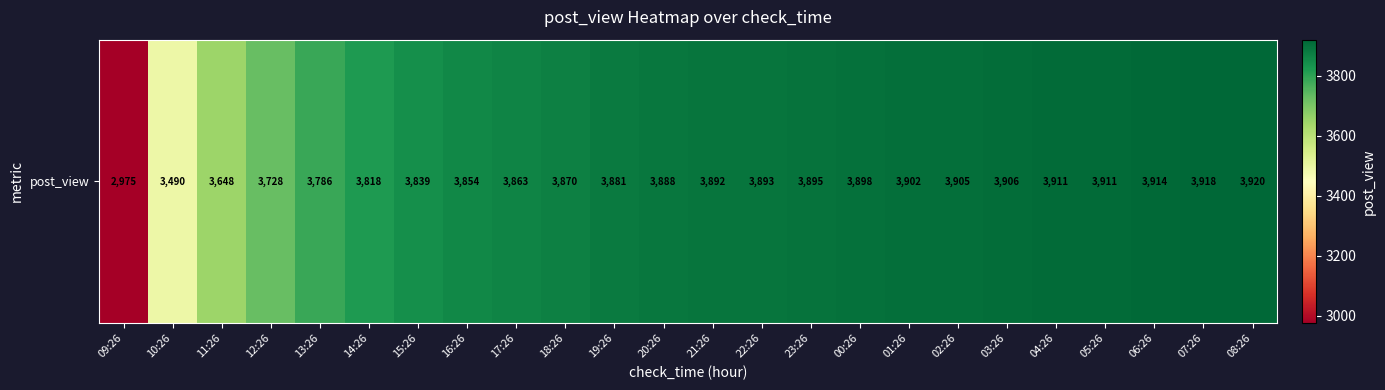

Approximately how many times larger is the value at 07:26 compared to 09:26?

1.3